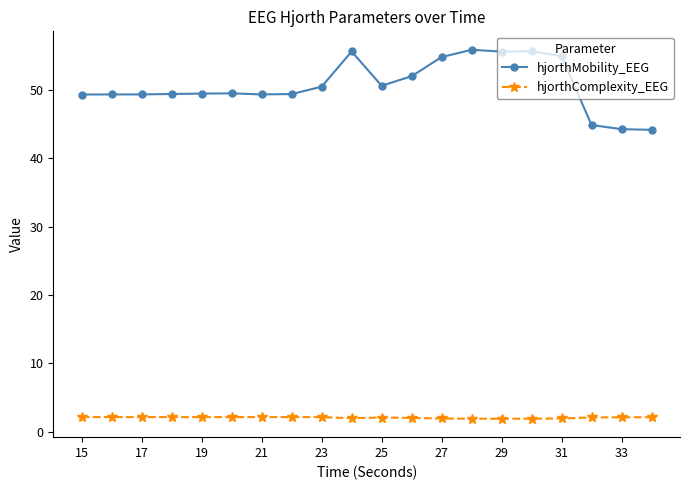

True or false: hjorthMobility_EEG and hjorthComplexity_EEG intersect in this chart.

False